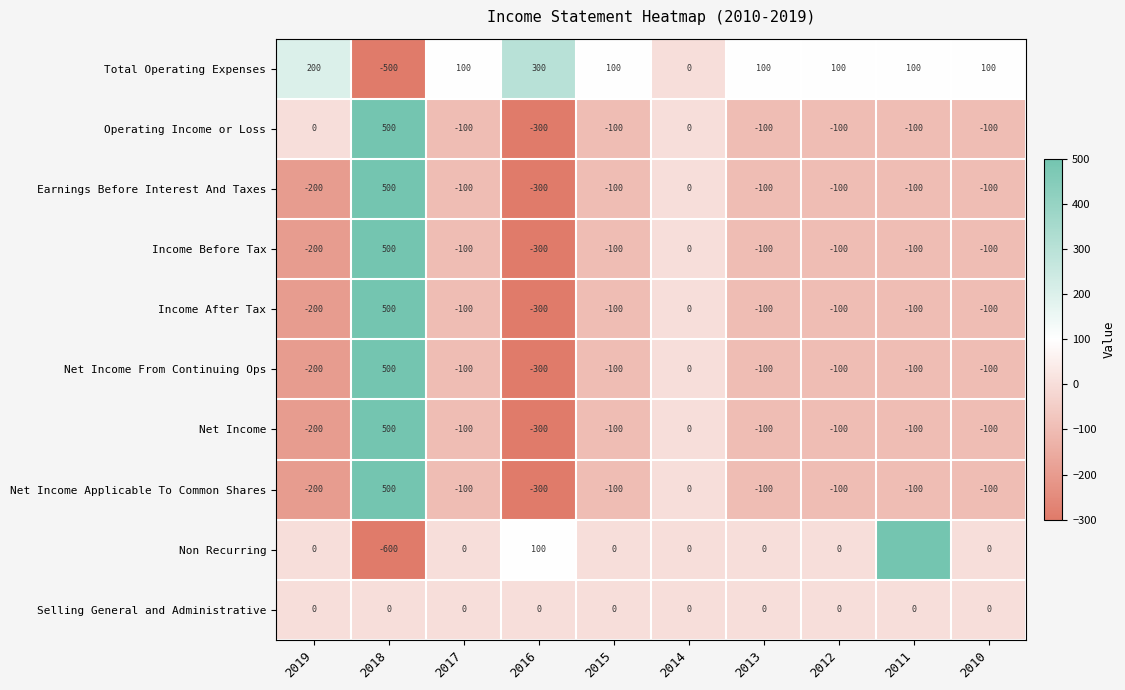

What is the difference between the highest and lowest values at 2012?

200